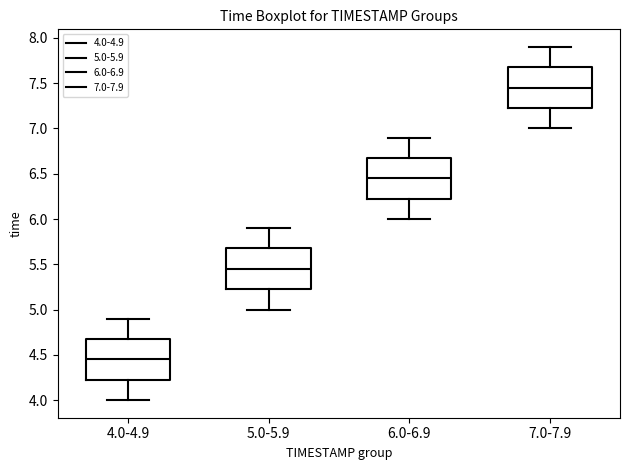

Reading left to right, read every box against the y-axis: the position of its median line, the range the box covers, and the ends of its whiskers. The values are not printed on the chart, so give them approximately, as read against the axis.

4.0-4.9: median 4.45, box 4.25 to 4.70, whiskers 4.00 to 4.90
5.0-5.9: median 5.45, box 5.25 to 5.70, whiskers 5.00 to 5.90
6.0-6.9: median 6.45, box 6.25 to 6.70, whiskers 6.00 to 6.90
7.0-7.9: median 7.45, box 7.25 to 7.70, whiskers 7.00 to 7.90